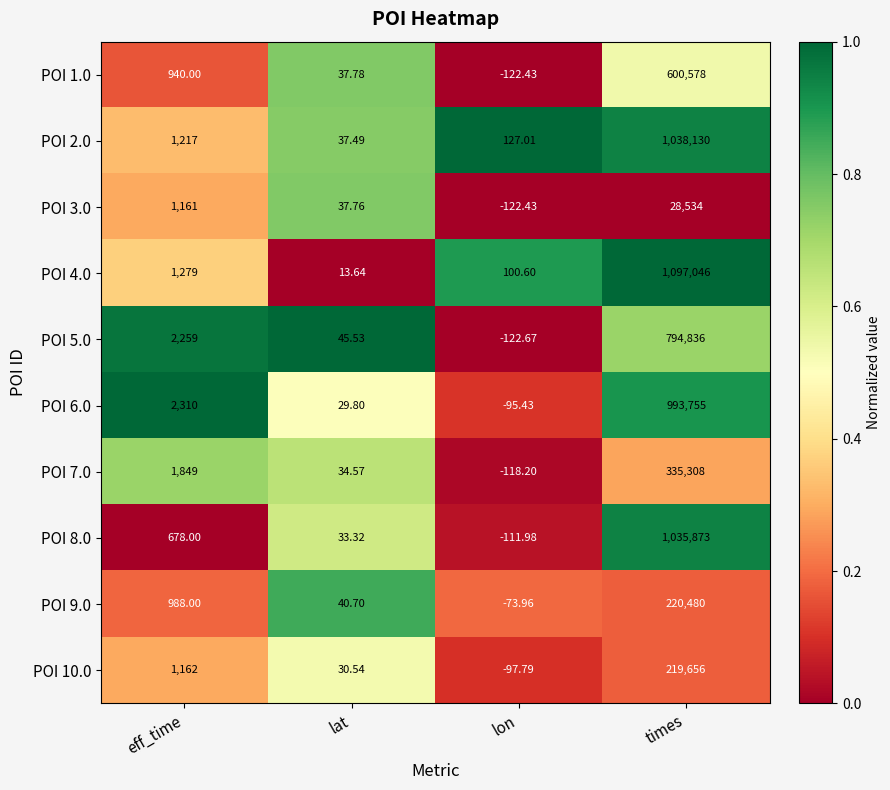

At how many categories does at least one series exceed 0?

4